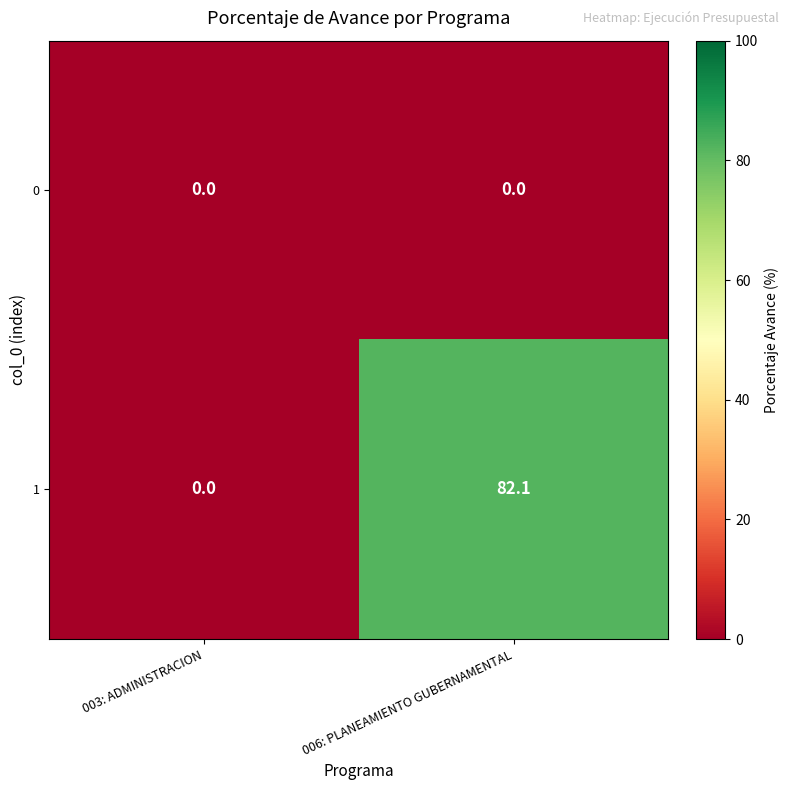

At which label does 1 first exceed 82?

006: PLANEAMIENTO GUBERNAMENTAL